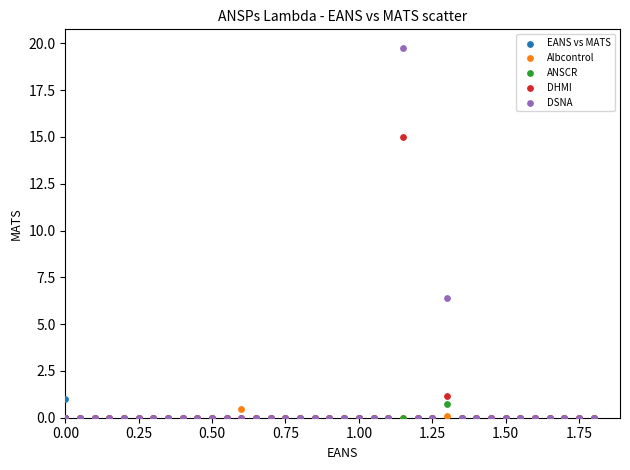

Which series contains the highest Y value?

DSNA